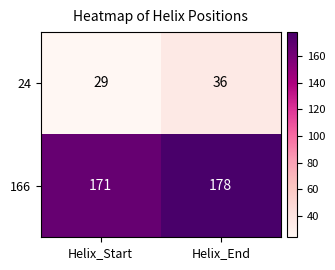

Which category has the highest value across all series?

Helix_End